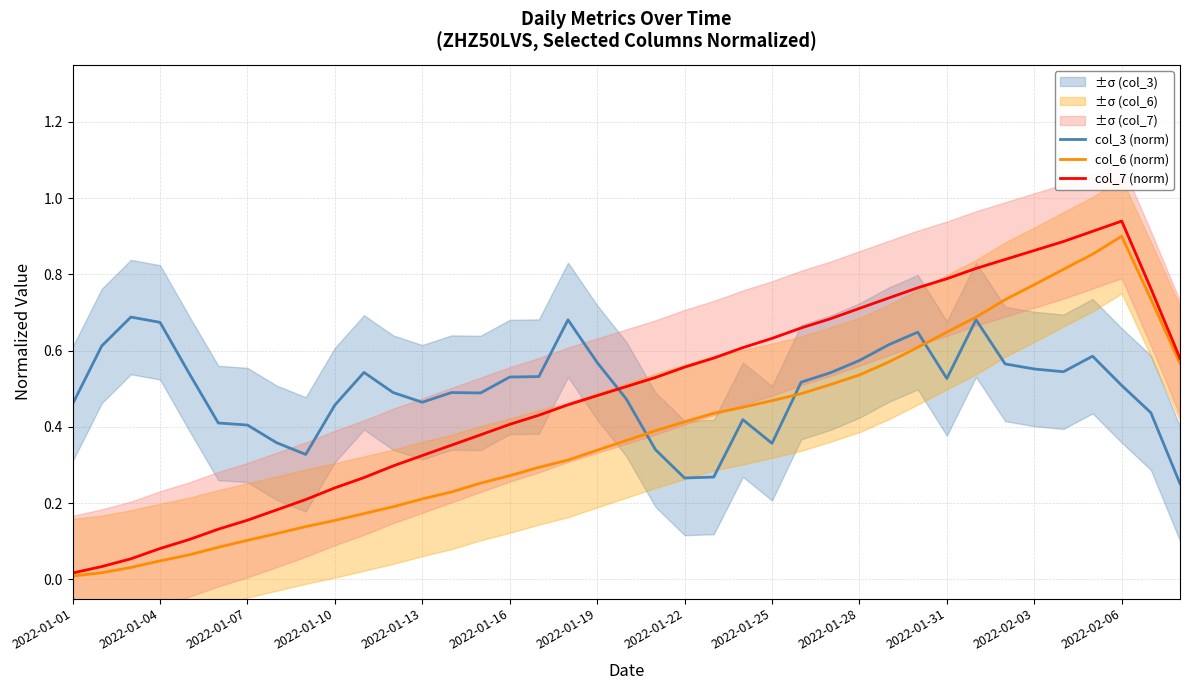

Which series has the largest total across all categories?

col_3 (norm)